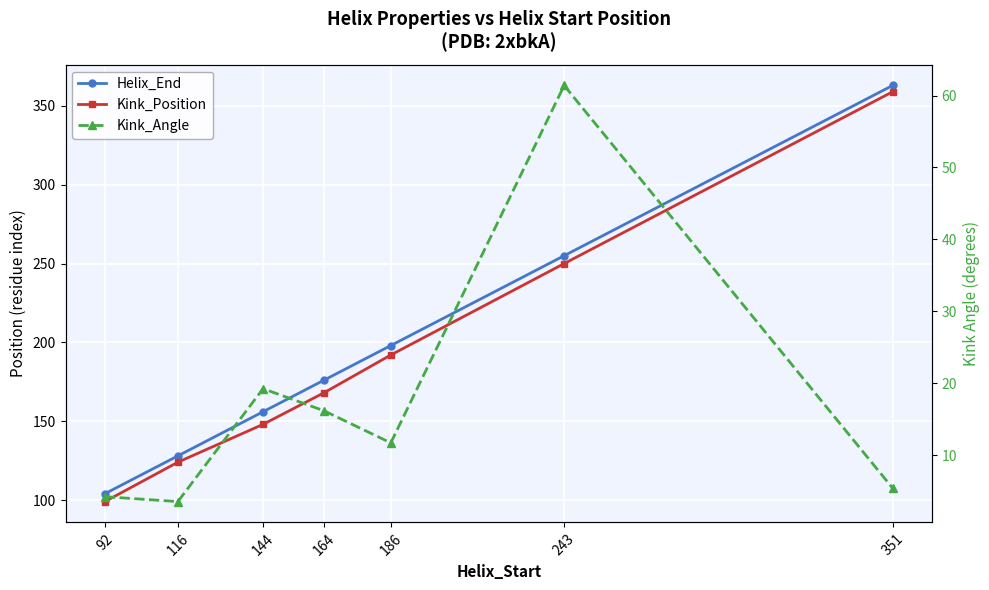

True or false: Kink_Angle and Helix_End cross at least once.

False